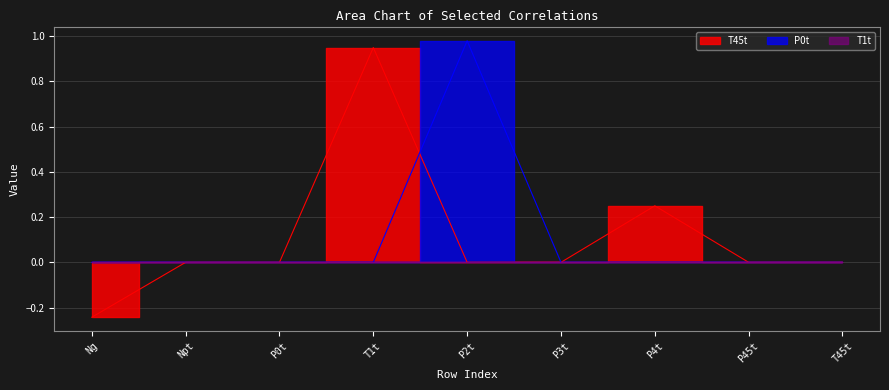

Which has a higher value, P45t or P2t?

P45t